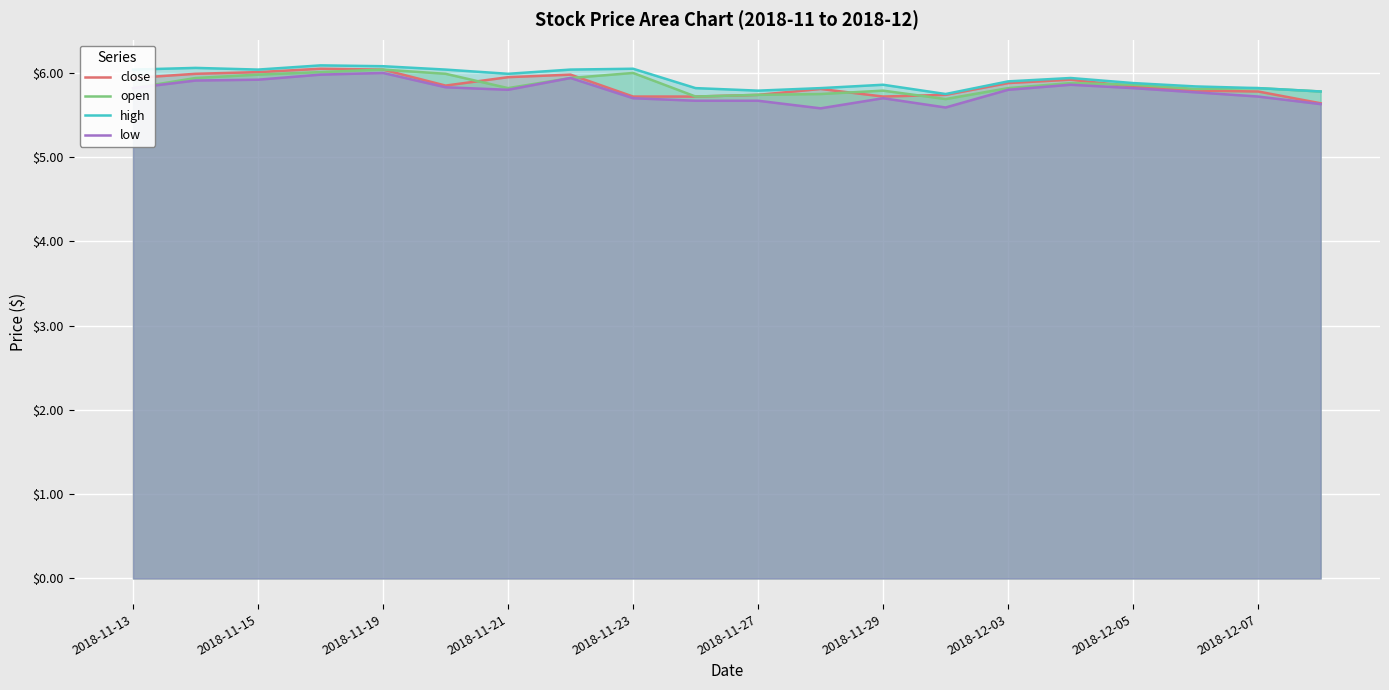

Is it true that close equals 2.7 at 15?

False